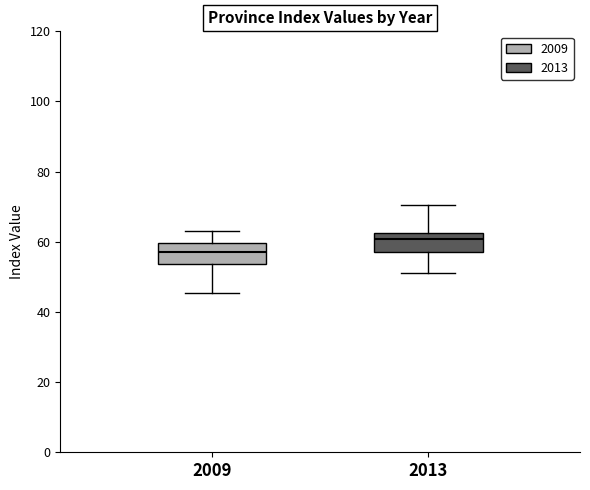

Reading left to right, transcribe this box plot: for each box, give where its median line is, the range the box spans, and where its two whiskers end, as read against the y-axis. The values are not printed on the chart, so give them approximately, as read against the axis.

2009: median 58, box 54 to 60, whiskers 46 to 64
2013: median 60, box 58 to 62, whiskers 52 to 70